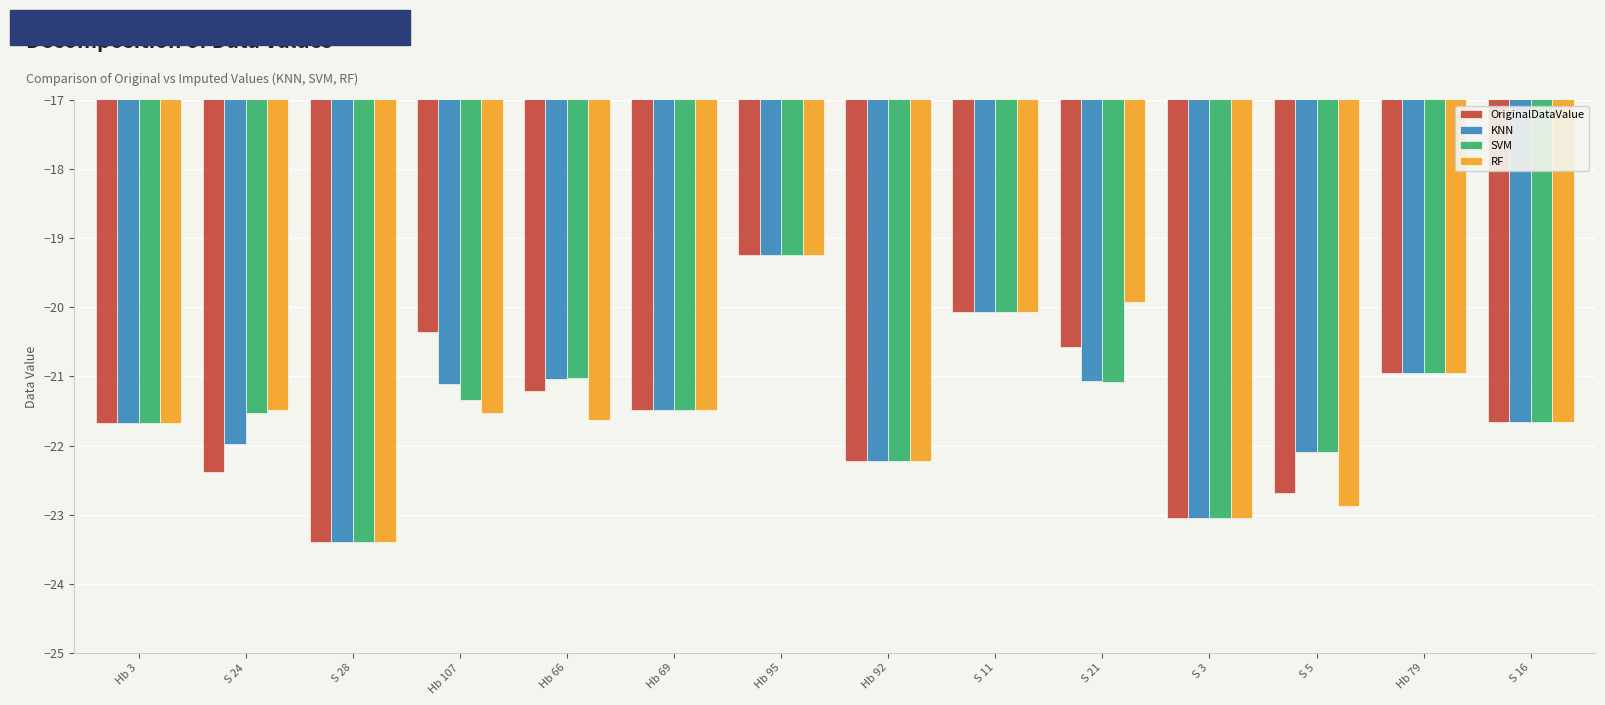

What is the lowest value of the RF series?

-23.4